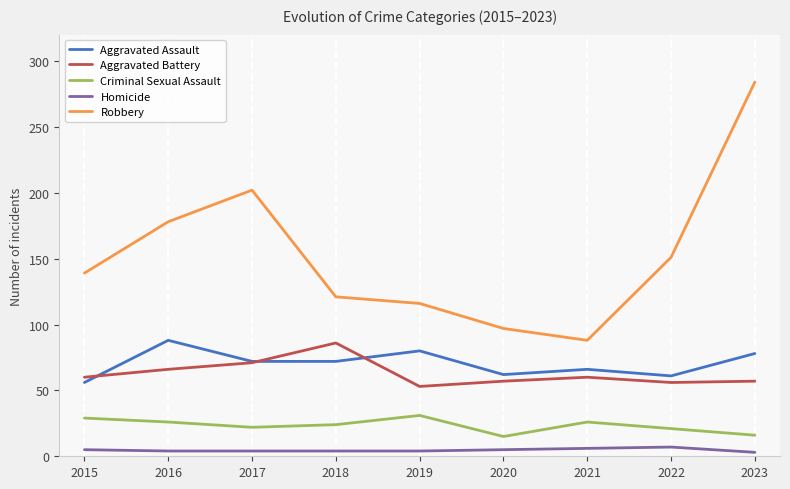

True or false: Robbery and Aggravated Assault cross at least once.

False